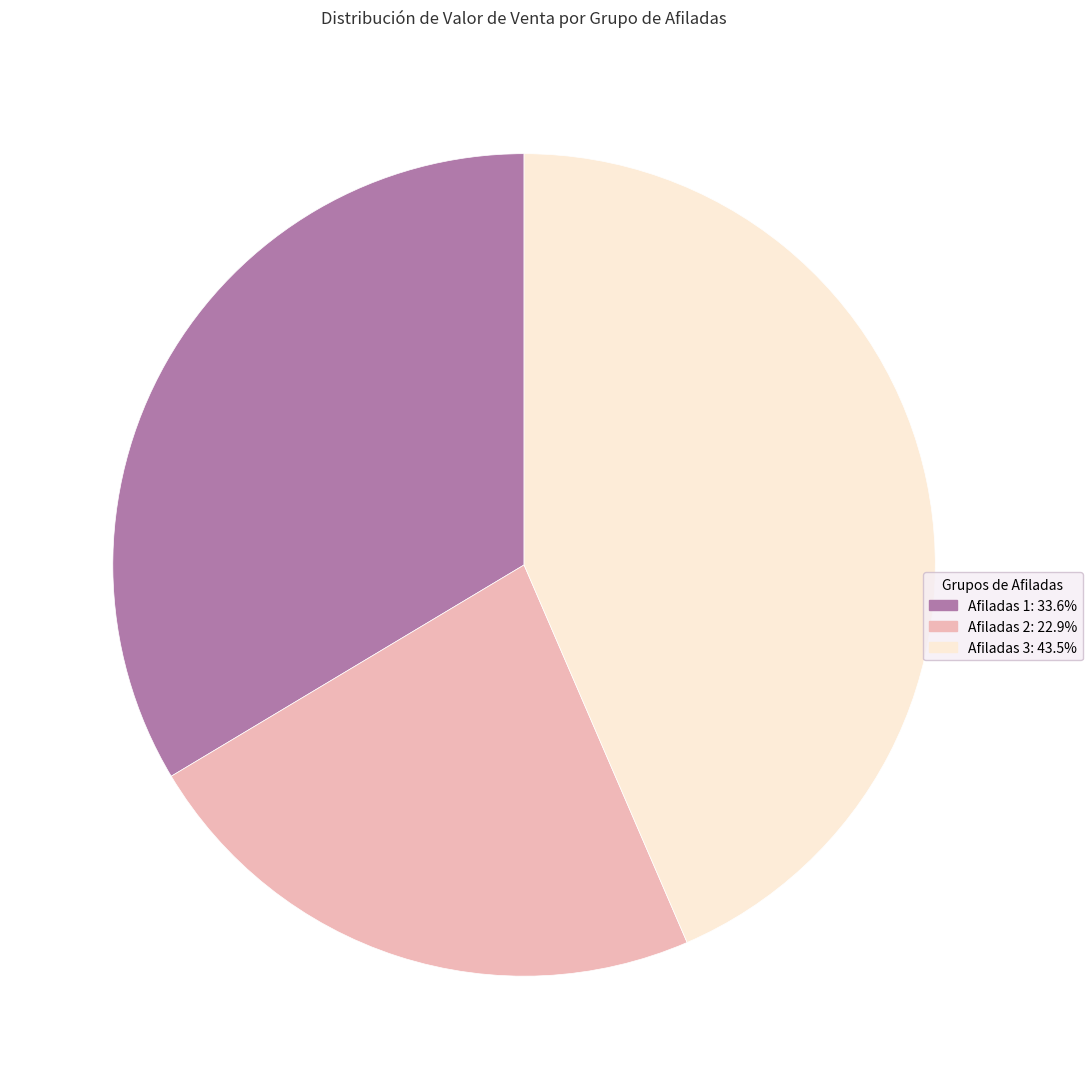

Is there a majority slice in this chart?

No